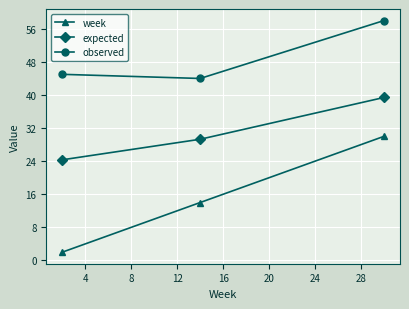

Reading left to right, transcribe all the data shown in this chart.

week: 2.0	14.0	30.0
expected: 24.3	29.3	39.4
observed: 45.0	44.0	58.0